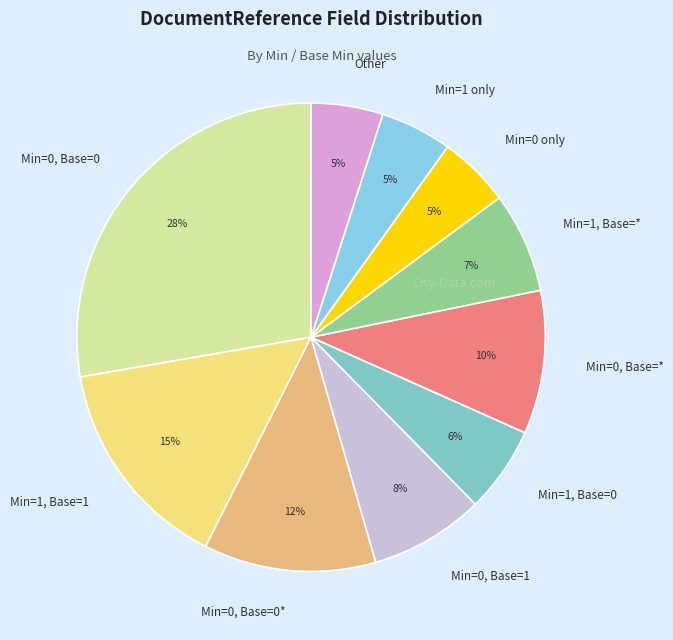

Do Min=0, Base=1 and Min=1 only together represent more than half of the pie?

No